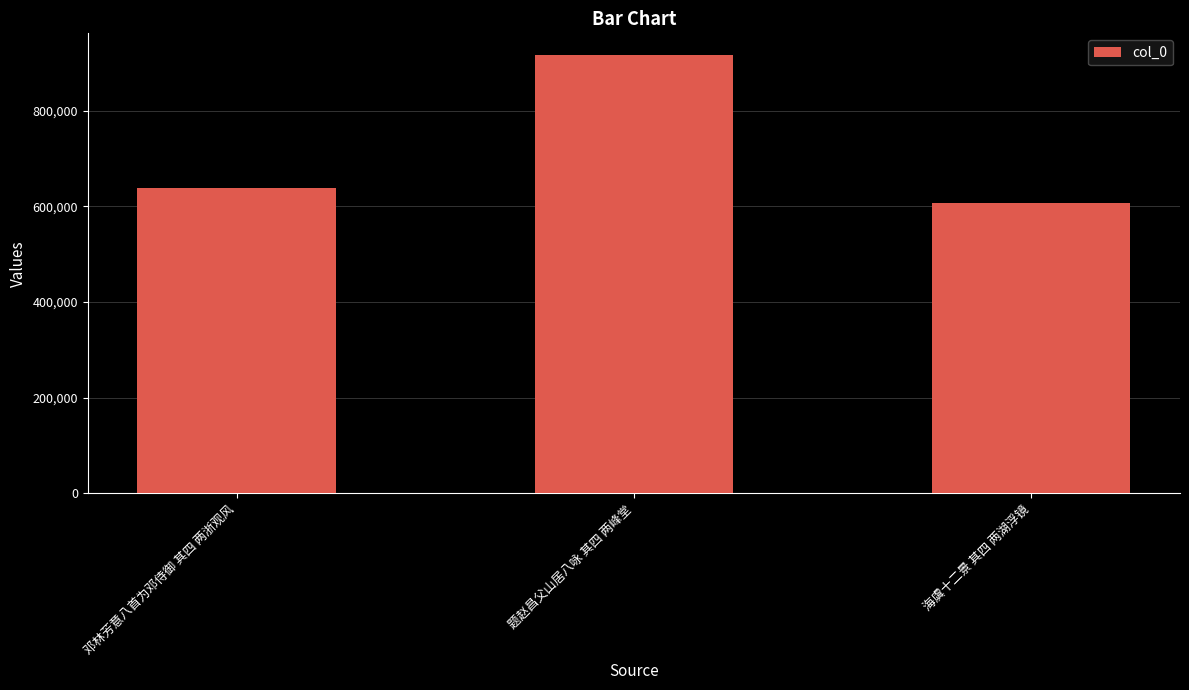

Count the number of data series in this chart.

1